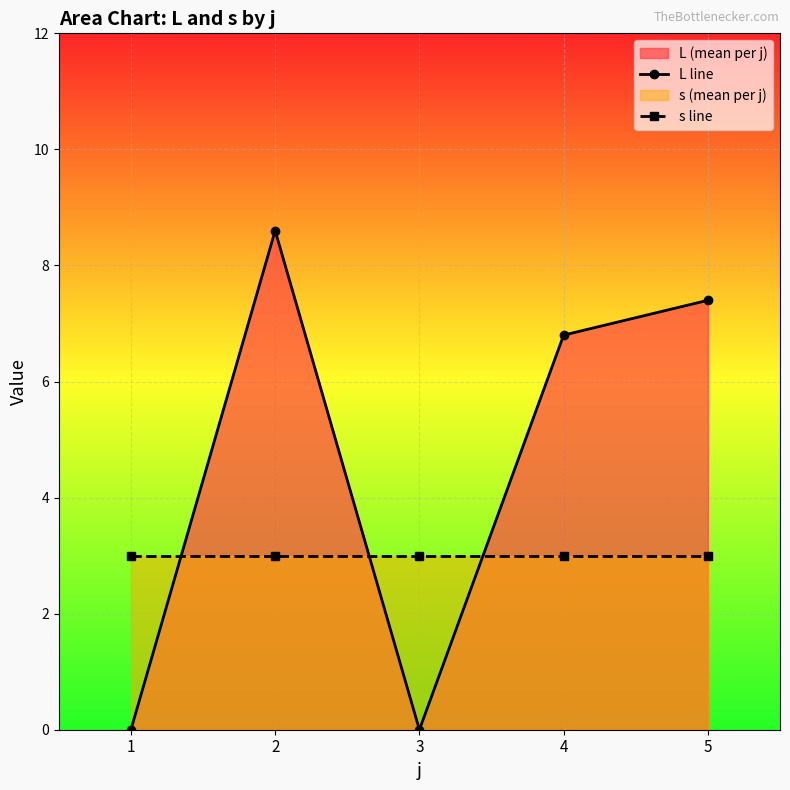

What is the minimum value for s line?

3.0